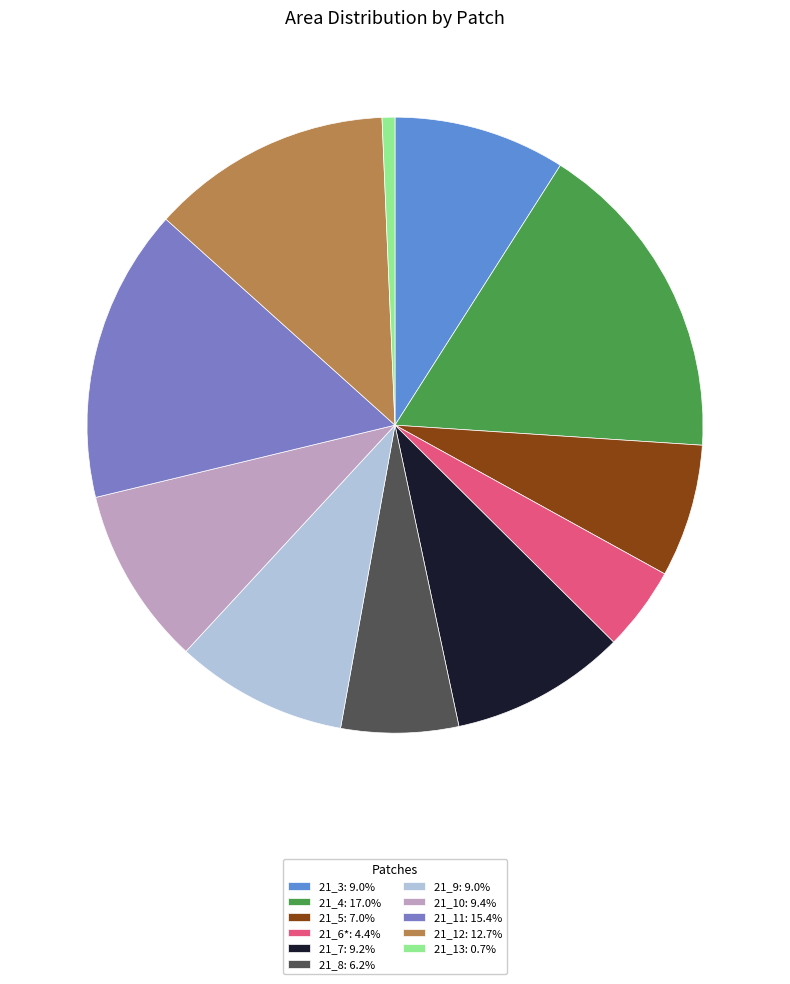

Is 21_9: 9.0% the majority of the pie?

No